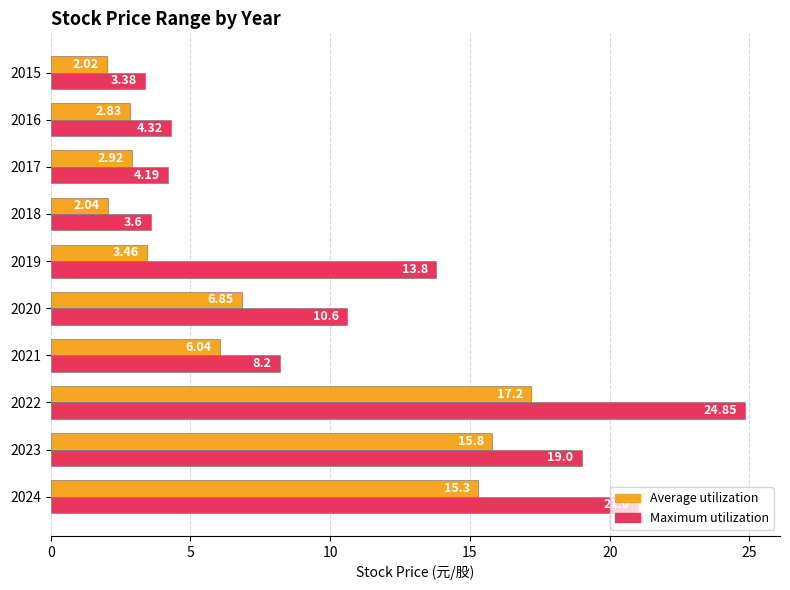

Rank the series by their average value, from highest to lowest.

Maximum utilization, Average utilization